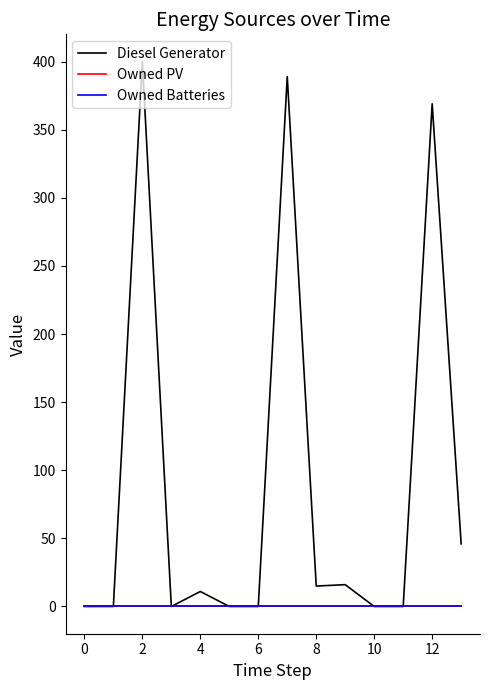

Does the chart have visible grid lines?

No